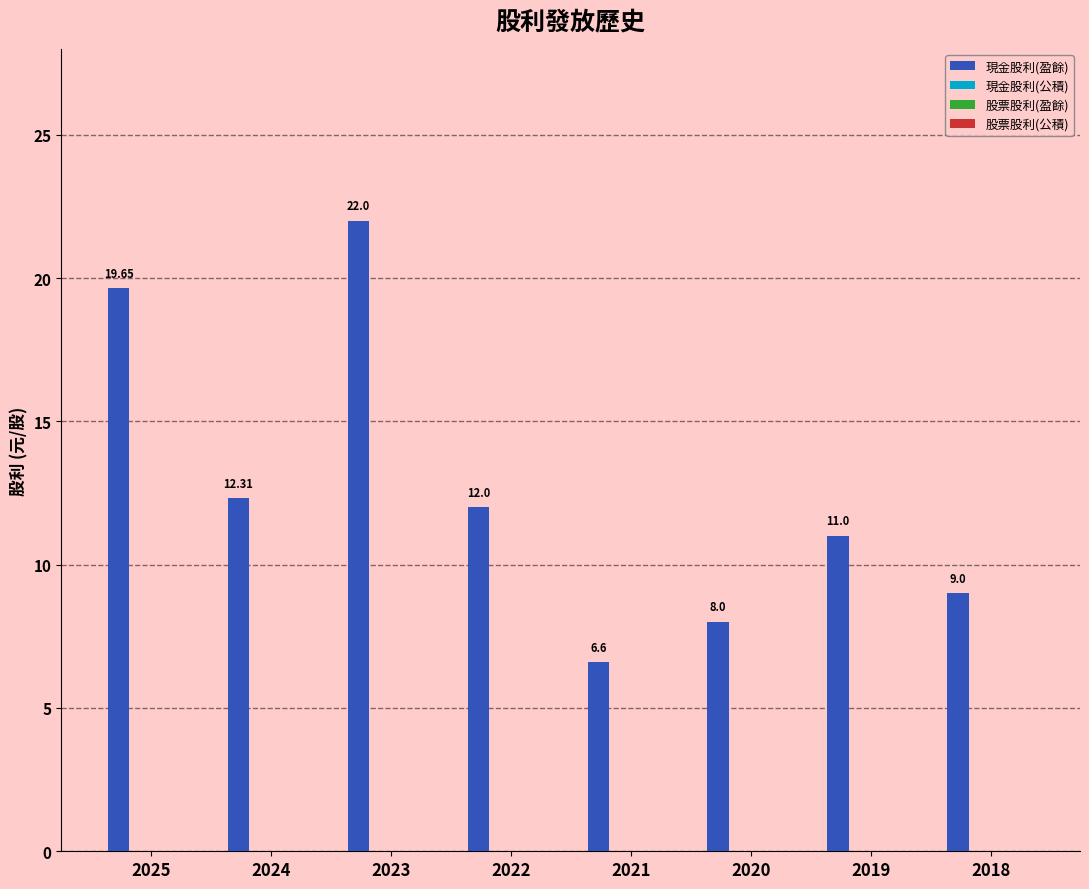

What is the difference between the maximum and minimum values?

15.4